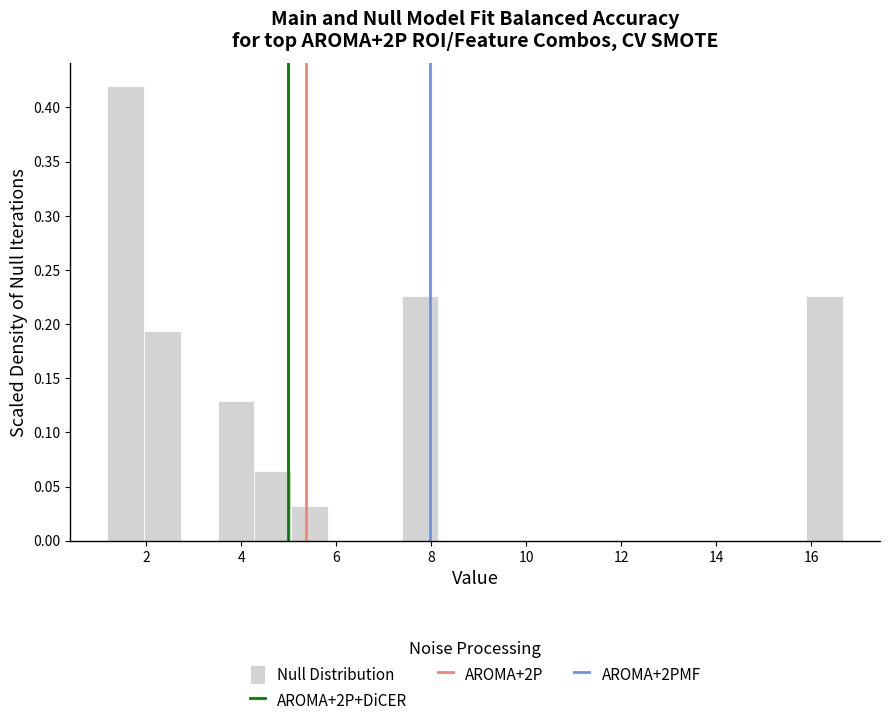

Around what value on the x-axis is the tallest bar? Give the approximate position of its centre, as read against the axis.

1.6